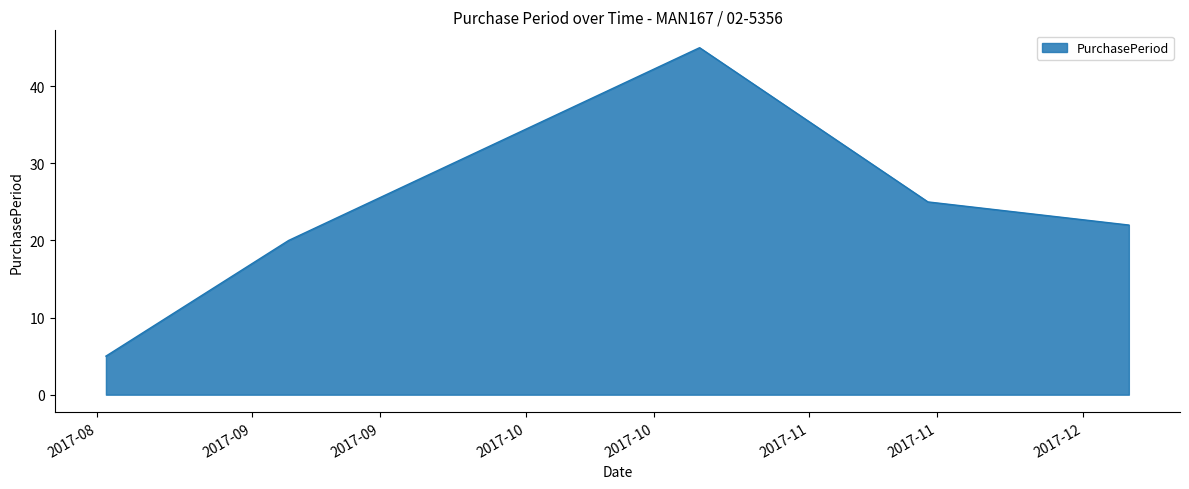

Does the chart display data point markers on the line(s)?

No